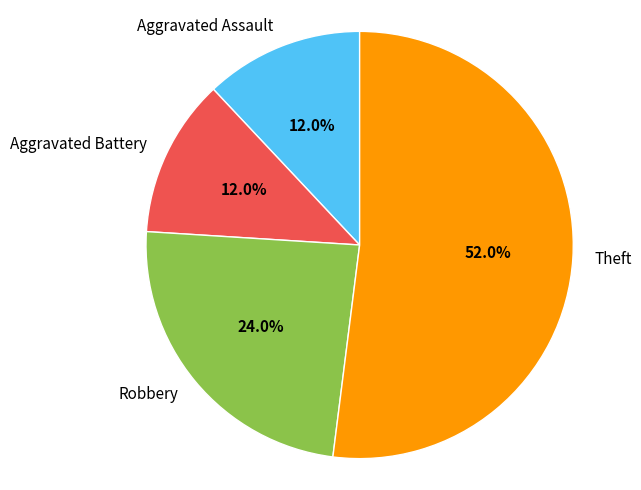

To the nearest percent, what is the difference between the largest and smallest slice percentages?

40%